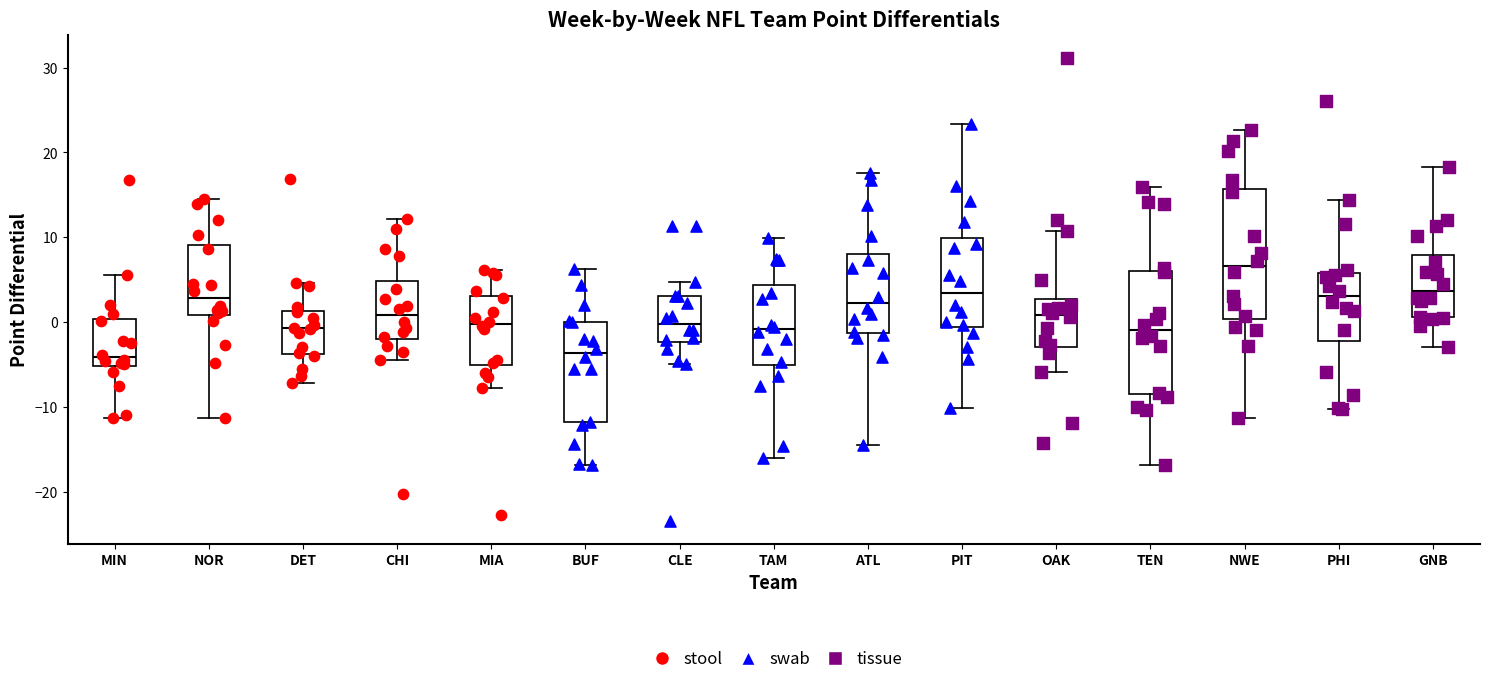

Where is the lower edge of the box for PHI on the y-axis? The values are not printed on the chart, so give them approximately, as read against the axis.

-2